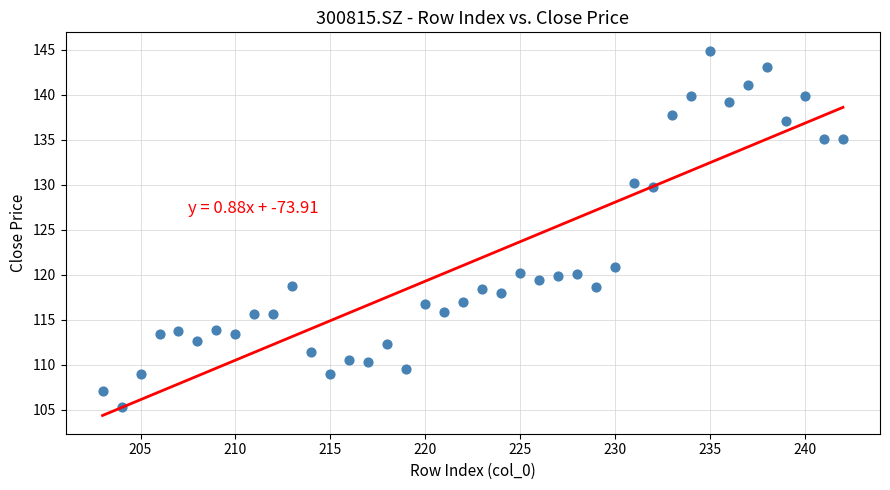

What Y value in the scatter plot is closest to 125?

120.9